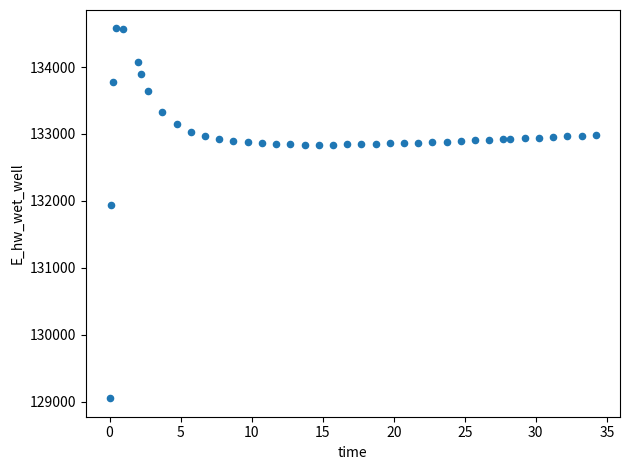

What Y value in the scatter plot is closest to 131813?

131934.0